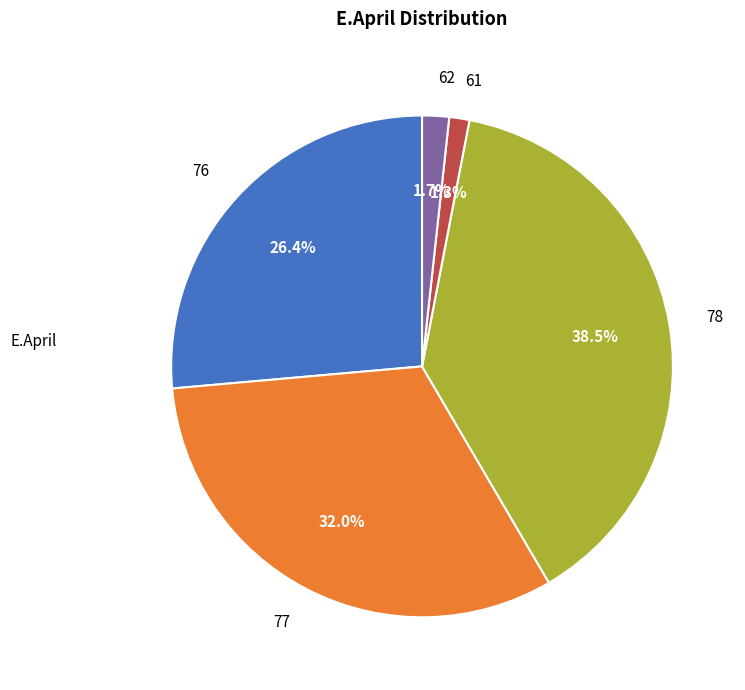

What is the ratio of the value at 78 to the value at 77?

1.2